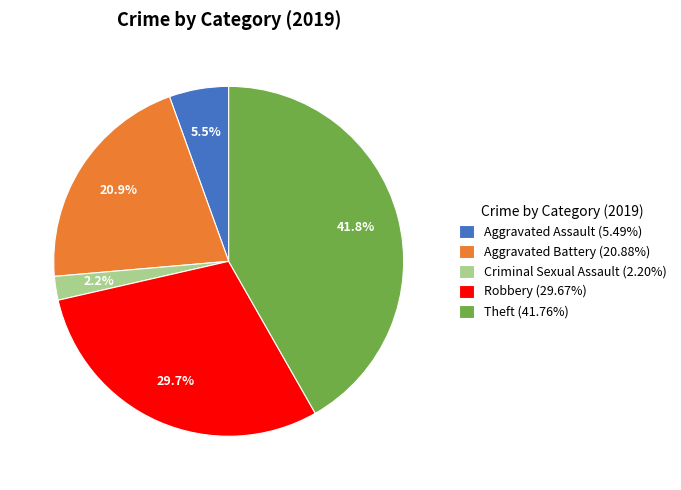

Is there any slice that represents more than half of the pie?

No